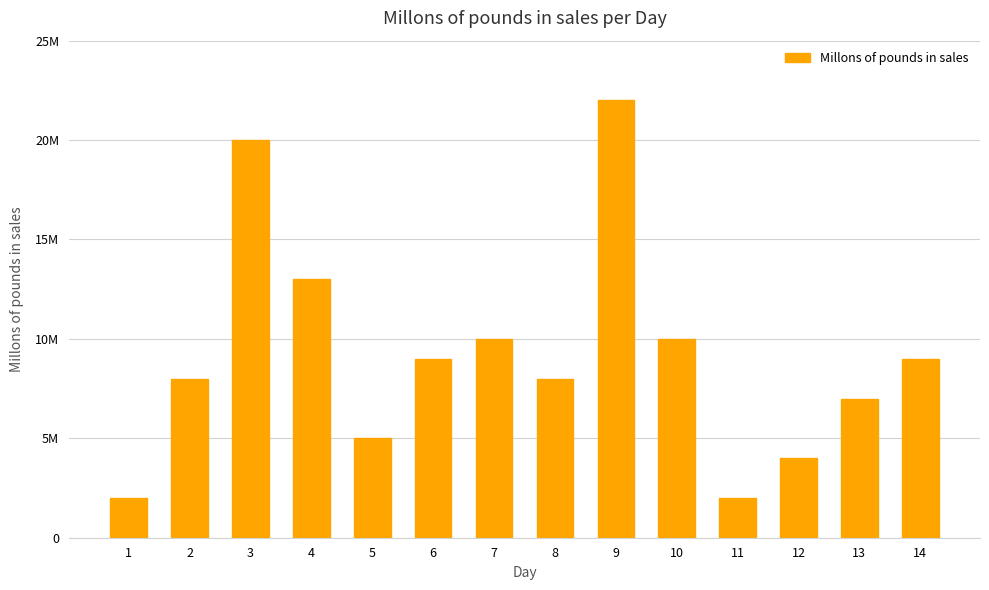

List the labels in order of value, largest first.

9, 3, 4, 7, 10, 6, 14, 2, 8, 13, 5, 12, 1, 11